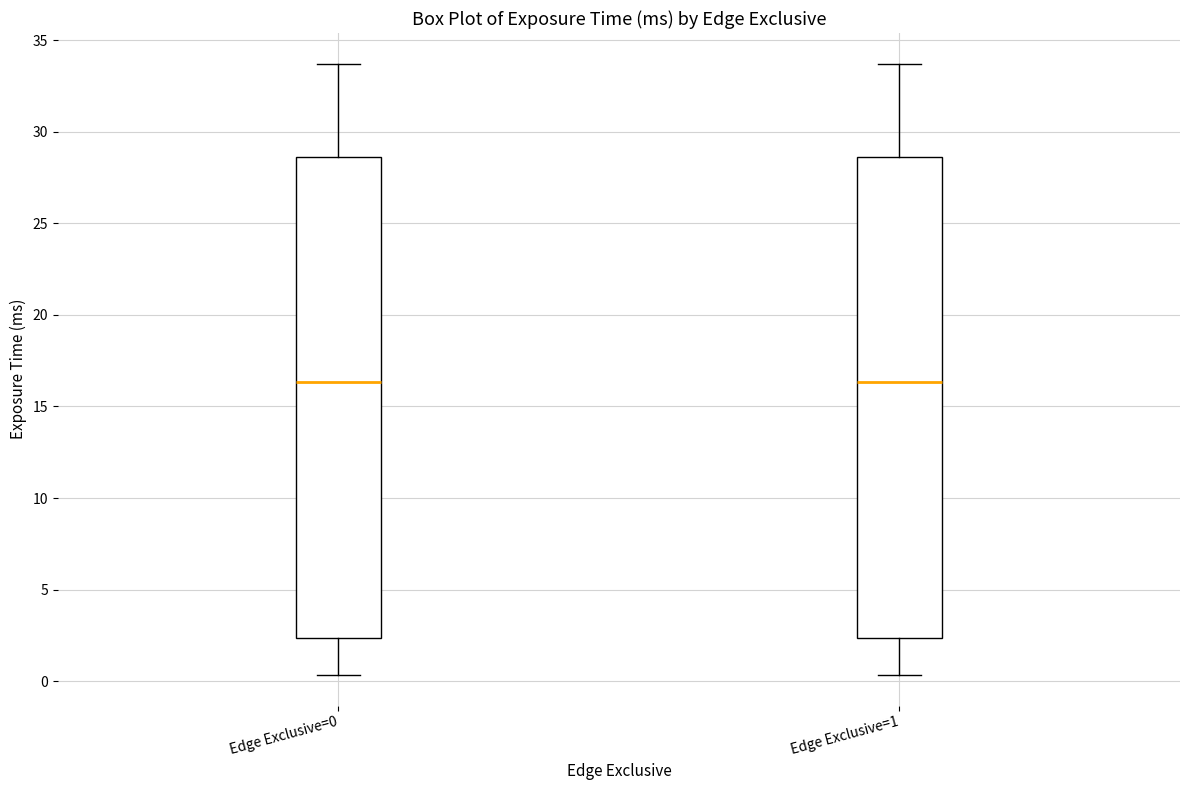

Reading left to right, transcribe this box plot: for each box, give where its median line is, the range the box spans, and where its two whiskers end, as read against the y-axis. The values are not printed on the chart, so give them approximately, as read against the axis.

Edge Exclusive=0: median 16.5, box 2.5 to 28.5, whiskers 0.5 to 33.5
Edge Exclusive=1: median 16.5, box 2.5 to 28.5, whiskers 0.5 to 33.5